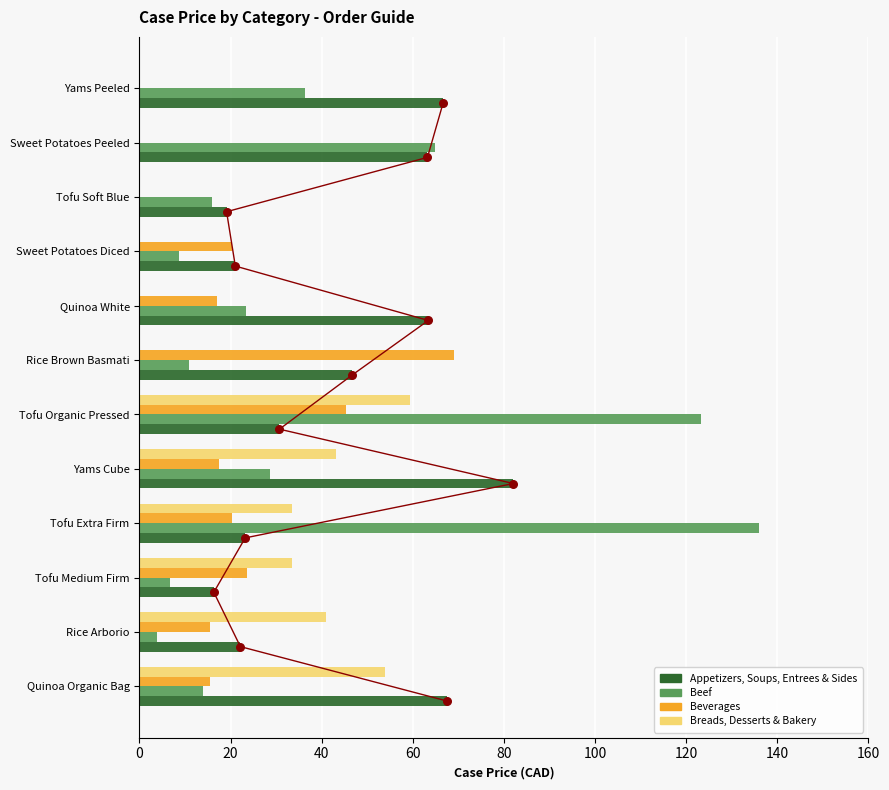

Which series reaches the minimum Y coordinate?

Beverages